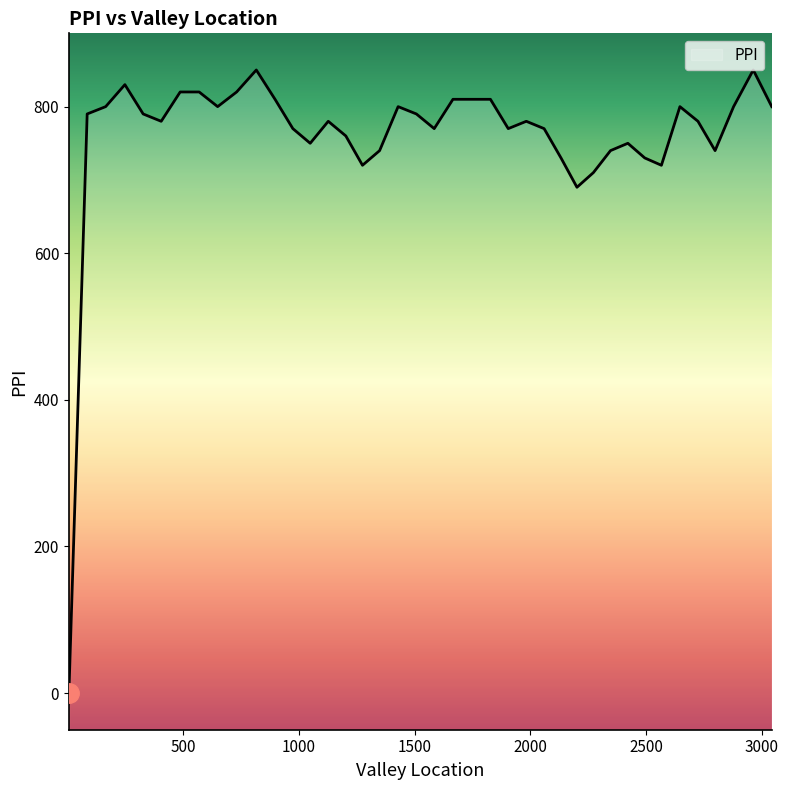

Reading left to right, list all the values displayed in this chart.

5.0=0	84.0=790	164.0=800	247.0=830	326.0=790	404.0=780	486.0=820	568.0=820	648.0=800	730.0=820	815.0=850	896.0=810	973.0=770	1048.0=750	1126.0=780	1202.0=760	1274.0=720	1348.0=740	1428.0=800	1507.0=790	1584.0=770	1665.0=810	1746.0=810	1827.0=810	1904.0=770	1982.0=780	2059.0=770	2132.0=730	2201.0=690	2272.0=710	2346.0=740	2421.0=750	2494.0=730	2566.0=720	2646.0=800	2724.0=780	2798.0=740	2878.0=800	2963.0=850	3043.0=800